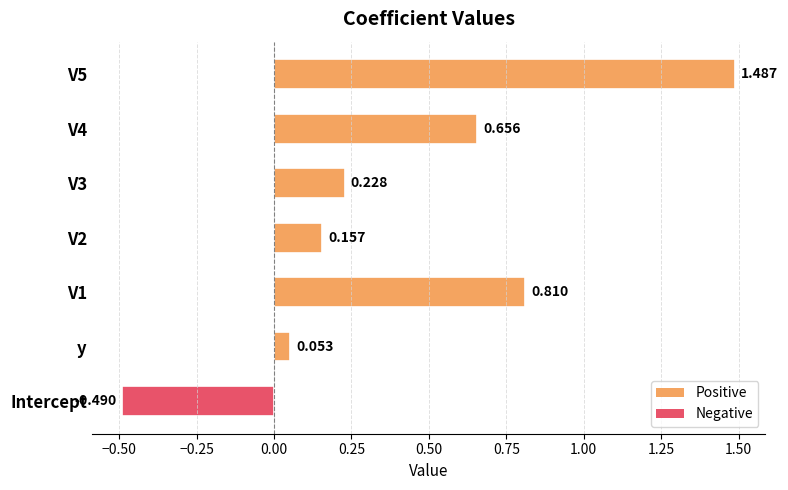

Which label corresponds to the smallest value in the chart?

Intercept